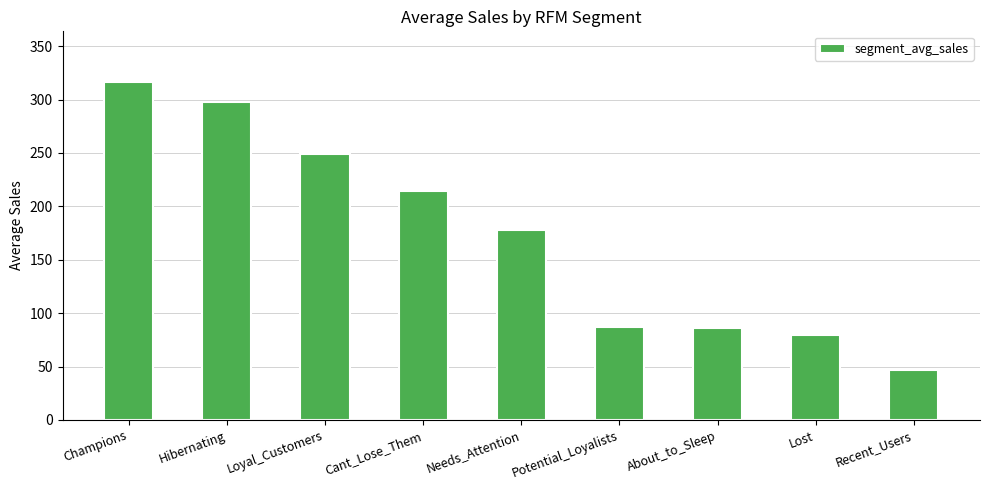

At which label does the data first exceed 177?

Champions